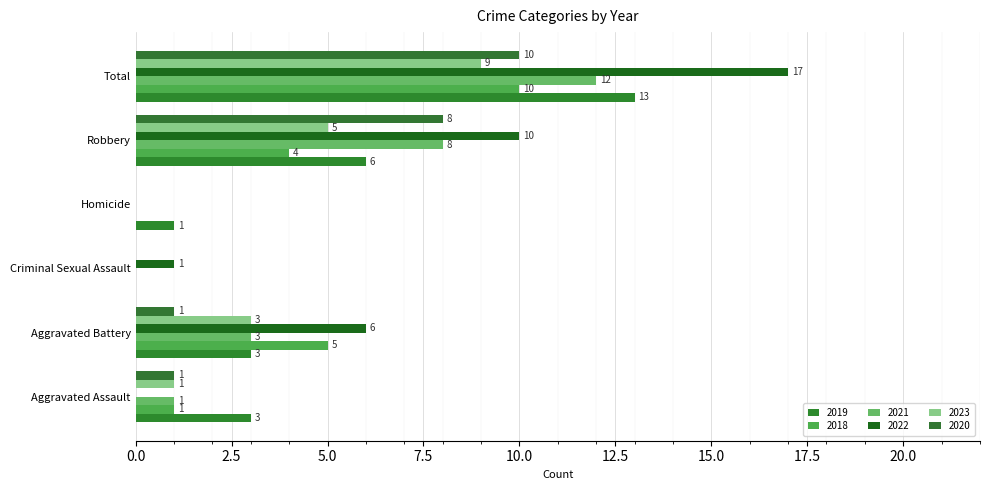

What is the difference between the 2021 values at Robbery and Total?

4